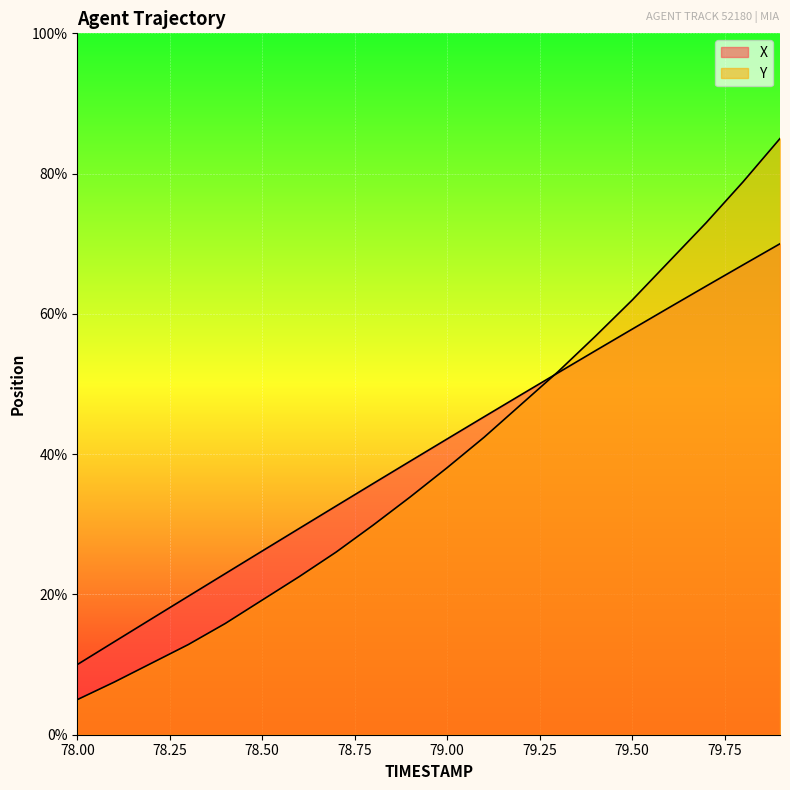

At which label does X reach its minimum?

78.0